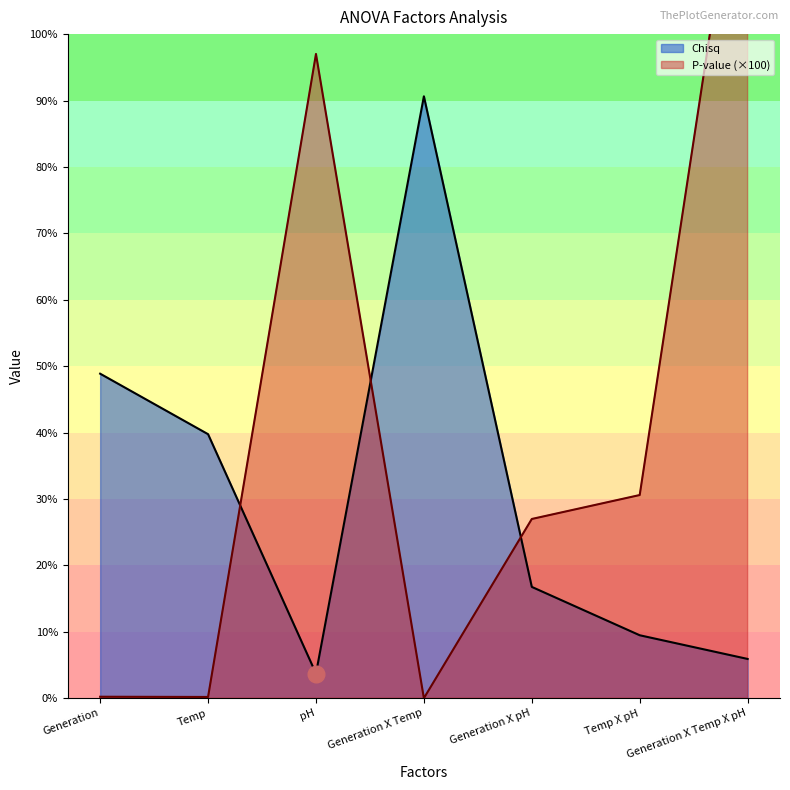

At which category is the sum across all series the highest?

Generation X Temp X pH